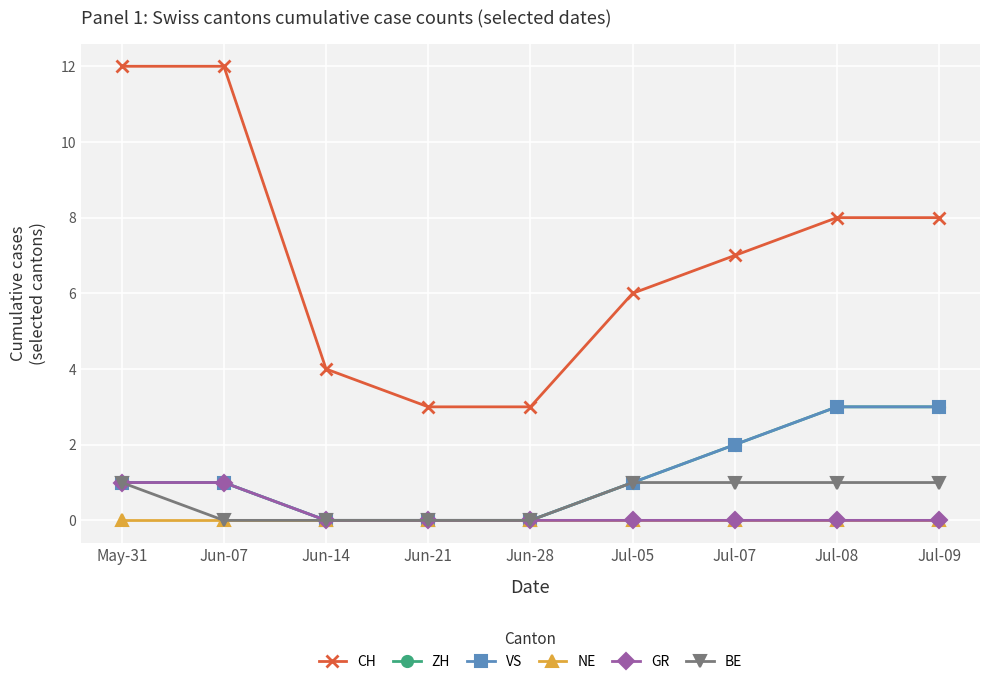

Is this an area chart (filled region under the line)?

No